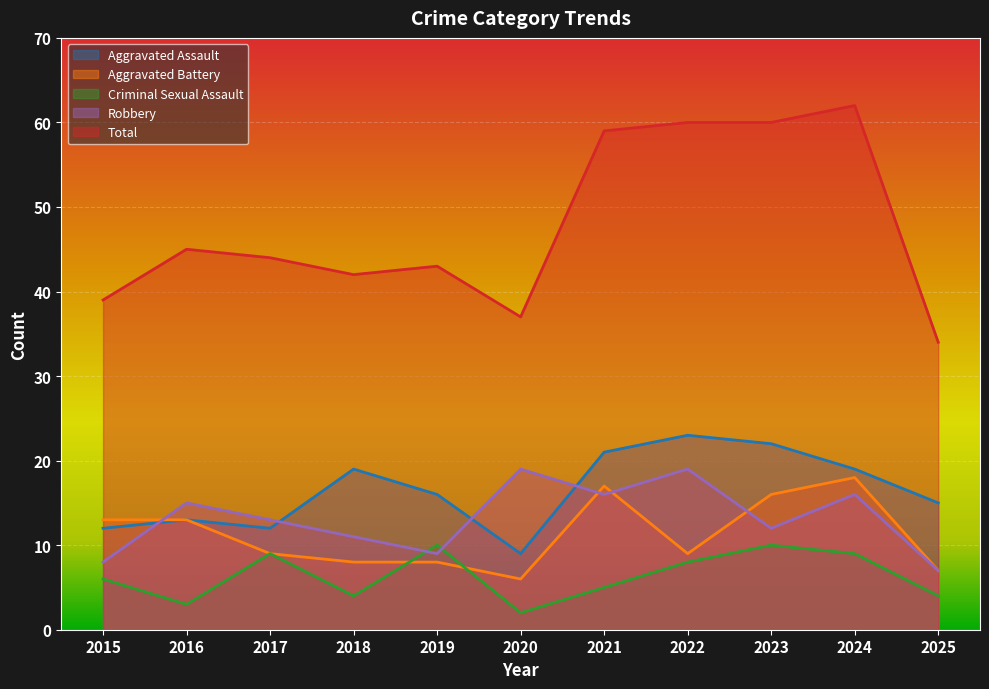

Reading left to right, what are all the values shown in this chart?

Aggravated Assault: 2015=12	2016=13	2017=12	2018=19	2019=16	2020=9	2021=21	2022=23	2023=22	2024=19	2025=15
Aggravated Battery: 2015=13	2016=13	2017=9	2018=8	2019=8	2020=6	2021=17	2022=9	2023=16	2024=18	2025=7
Criminal Sexual Assault: 2015=6	2016=3	2017=9	2018=4	2019=10	2020=2	2021=5	2022=8	2023=10	2024=9	2025=4
Robbery: 2015=8	2016=15	2017=13	2018=11	2019=9	2020=19	2021=16	2022=19	2023=12	2024=16	2025=7
Total: 2015=39	2016=45	2017=44	2018=42	2019=43	2020=37	2021=59	2022=60	2023=60	2024=62	2025=34